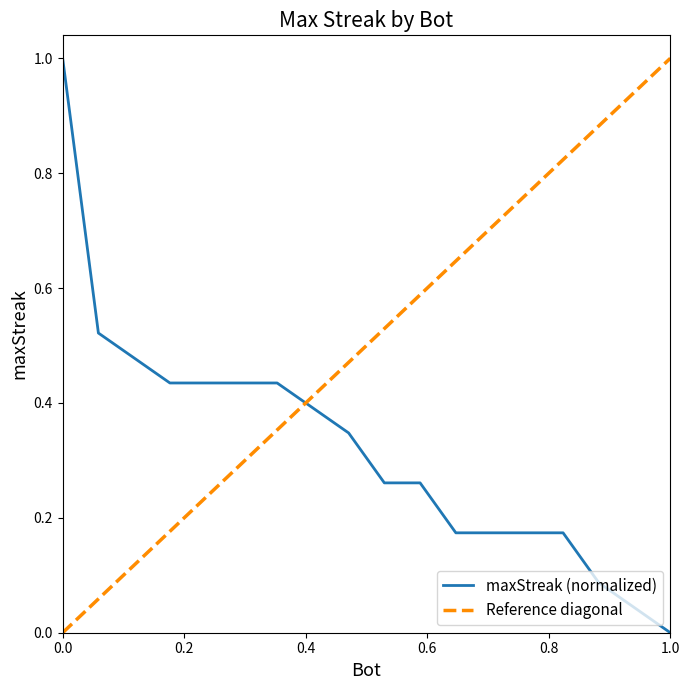

What is the highest value of the maxStreak (normalized) series?

1.0